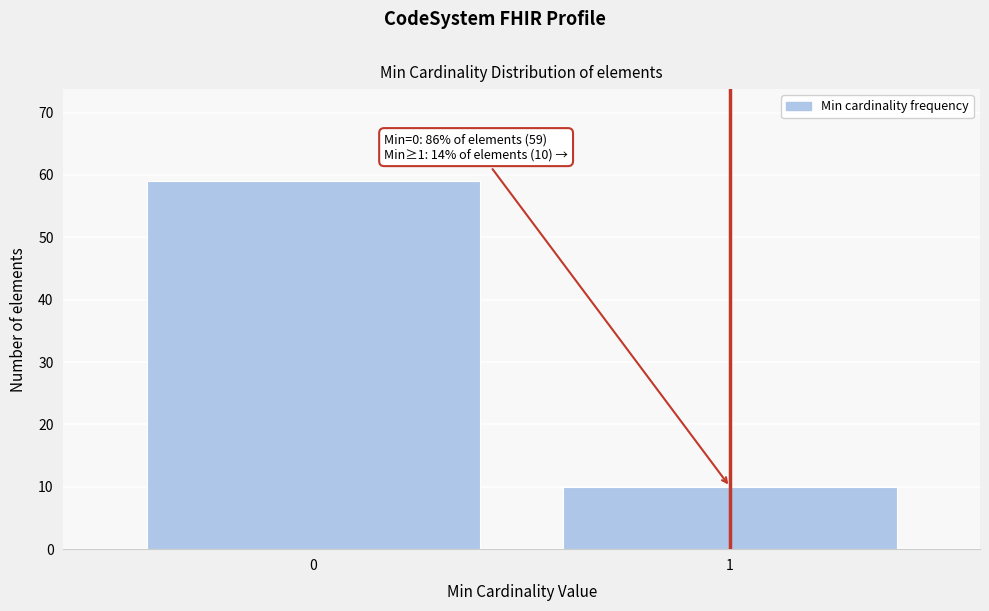

Reading right to left, list all the values displayed in this chart.

1=10	0=59